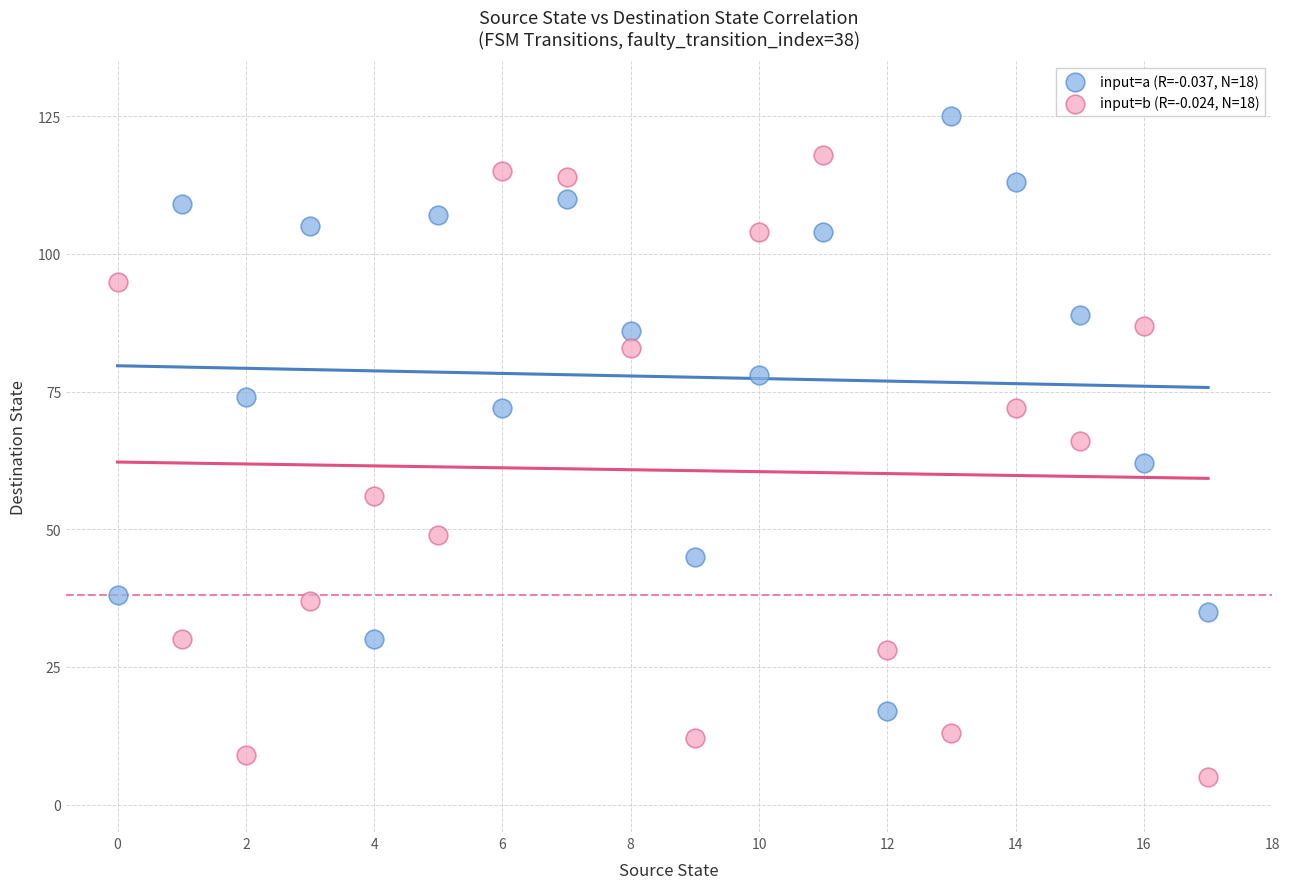

Across all data points, what is the range of Y values (max minus min)?

120